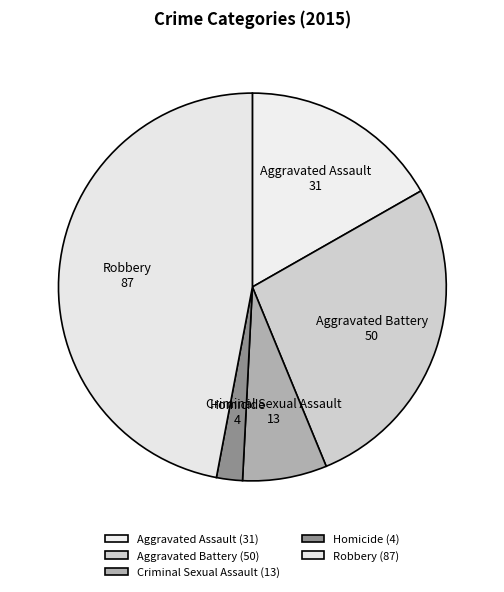

How many slices are in this pie chart?

5